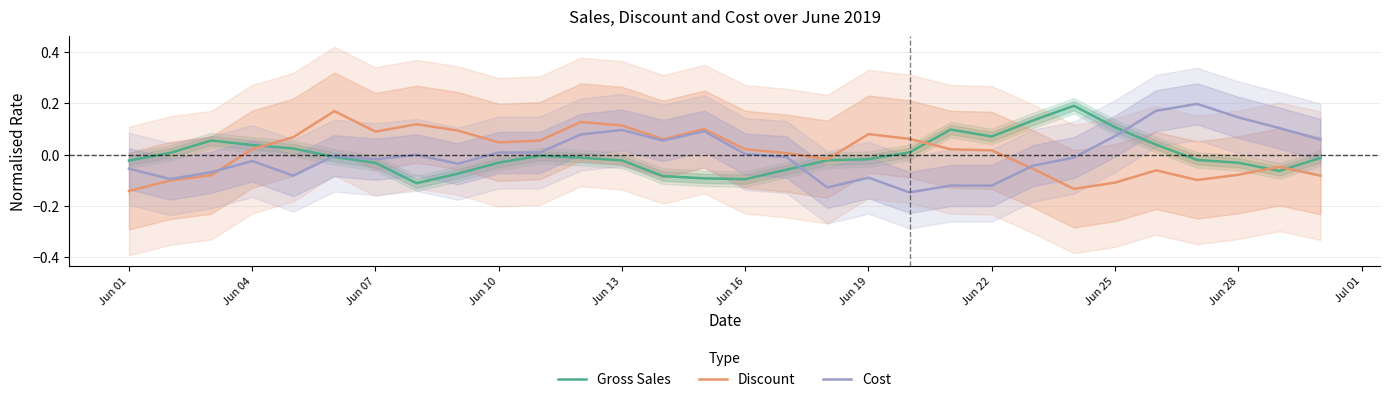

Which series has the widest spread of values?

Cost